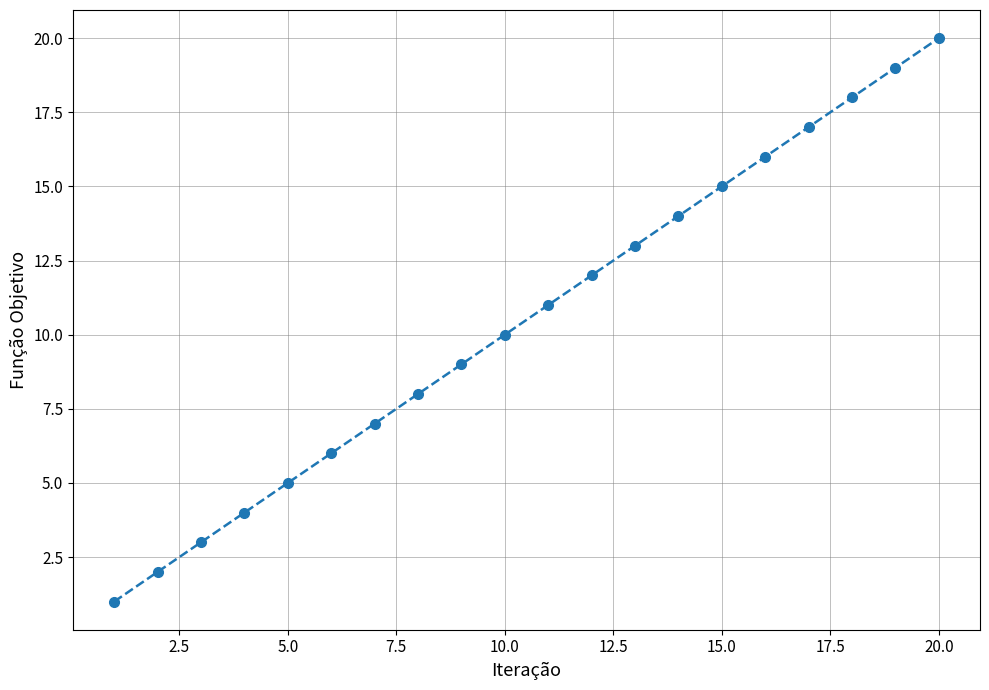

True or false: the data has more than 0 interior local peaks.

False